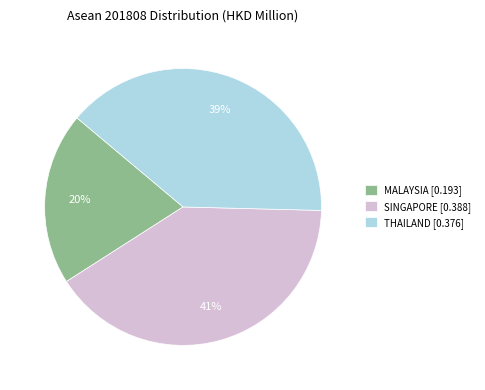

Rank the categories by value from lowest to highest.

MALAYSIA [0.193], THAILAND [0.376], SINGAPORE [0.388]